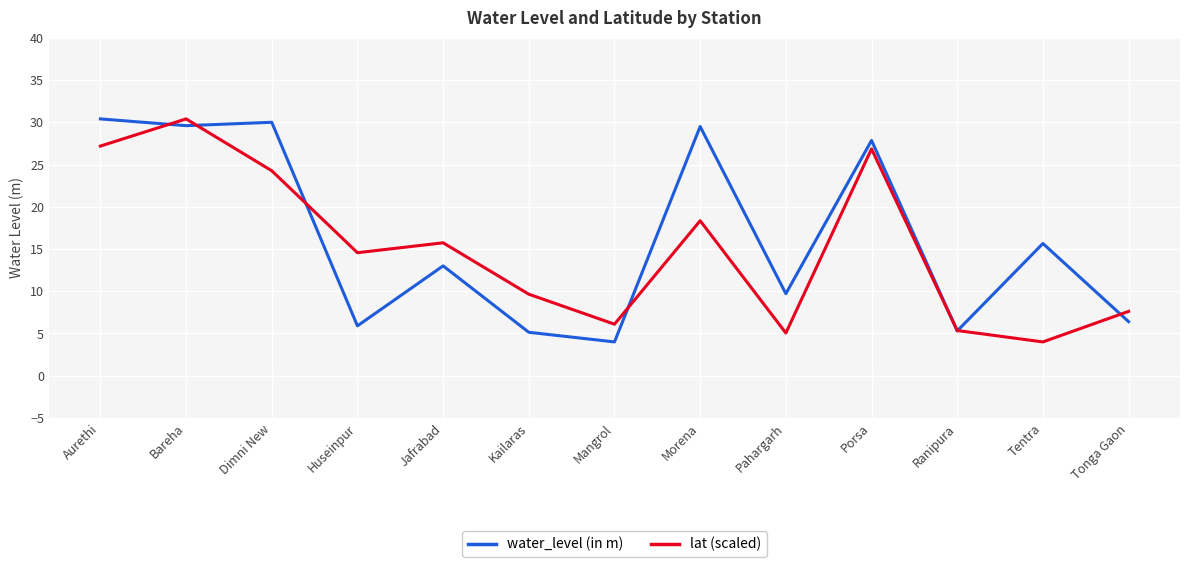

The value of water_level (in m) at Kailaras is 5.1. True or false?

True